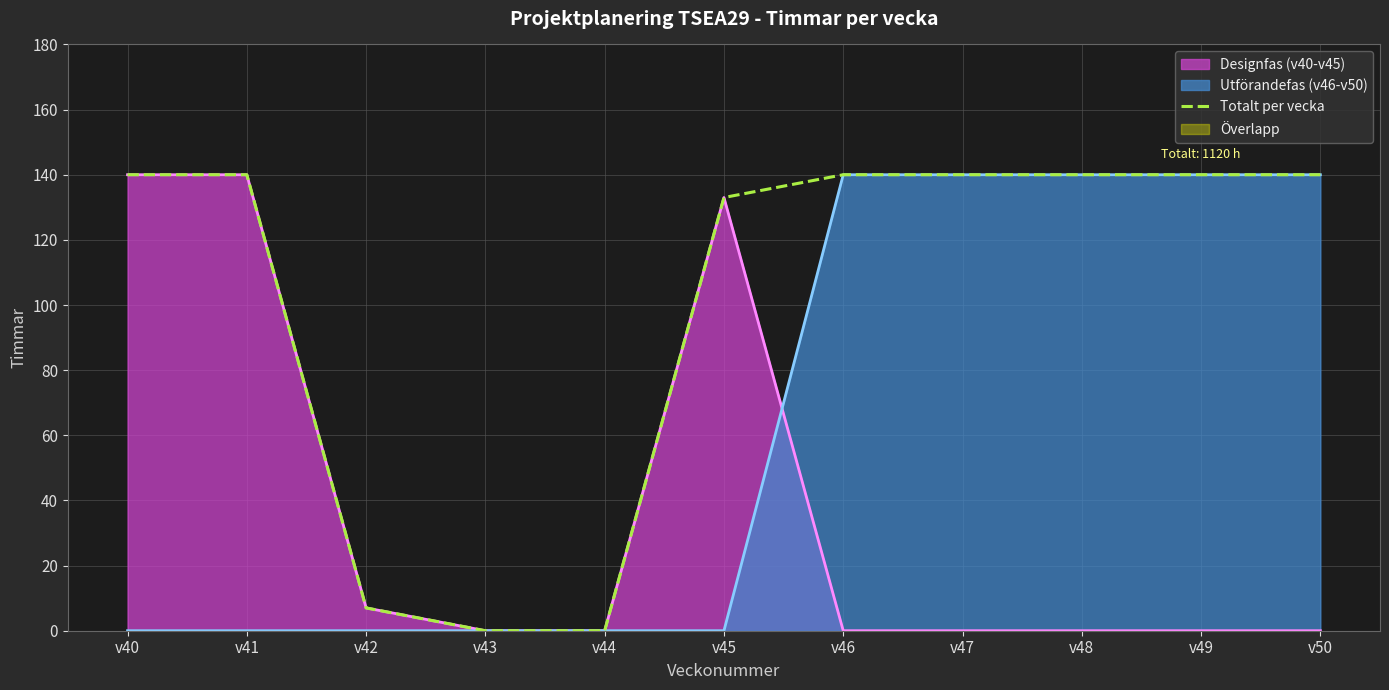

True or false: the data shows 190 at v40.

False